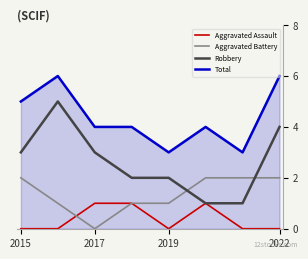

Which series has the largest total across all categories?

Total